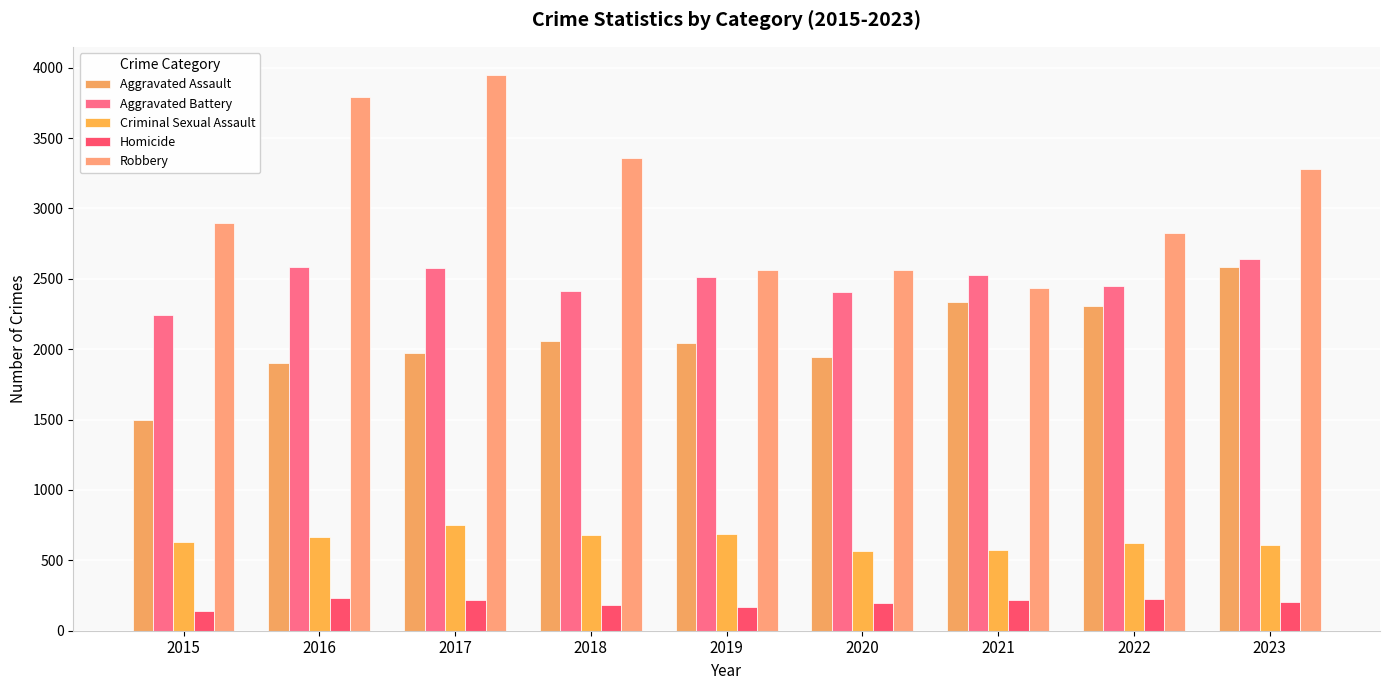

Reading right to left, transcribe all the data shown in this chart.

Aggravated Assault: 2023=2583	2022=2307	2021=2334	2020=1945	2019=2044	2018=2055	2017=1976	2016=1905	2015=1500
Aggravated Battery: 2023=2638	2022=2448	2021=2530	2020=2403	2019=2511	2018=2412	2017=2575	2016=2587	2015=2245
Criminal Sexual Assault: 2023=606	2022=625	2021=571	2020=568	2019=689	2018=677	2017=752	2016=667	2015=633
Homicide: 2023=205	2022=225	2021=221	2020=195	2019=167	2018=186	2017=219	2016=231	2015=138
Robbery: 2023=3277	2022=2825	2021=2433	2020=2562	2019=2562	2018=3356	2017=3951	2016=3793	2015=2898